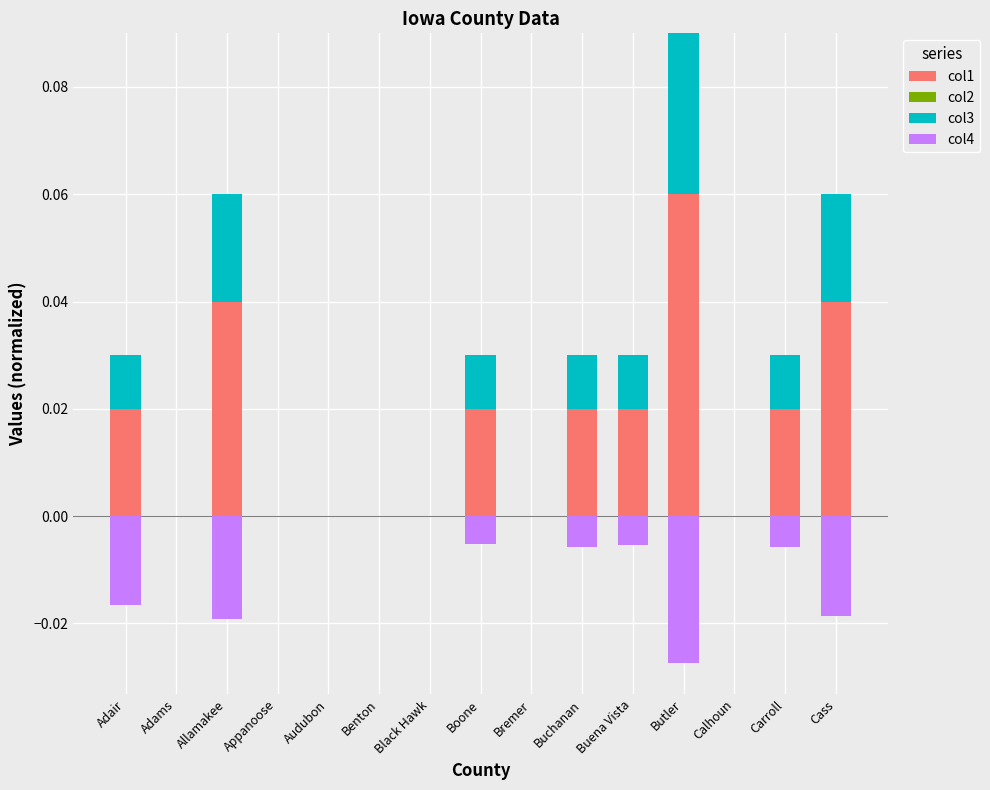

Reading left to right, transcribe all the data shown in this chart.

col1: 0.0	0.0	0.0	0.0	0.0	0.0	0.0	0.0	0.0	0.0	0.0	0.1	0.0	0.0	0.0
col2: 0.0	0.0	0.0	0.0	0.0	0.0	0.0	0.0	0.0	0.0	0.0	0.0	0.0	0.0	0.0
col3: 0.0	0.0	0.0	0.0	0.0	0.0	0.0	0.0	0.0	0.0	0.0	0.0	0.0	0.0	0.0
col4: 0.0	0.0	0.0	0.0	0.0	0.0	0.0	0.0	0.0	0.0	0.0	0.0	0.0	0.0	0.0